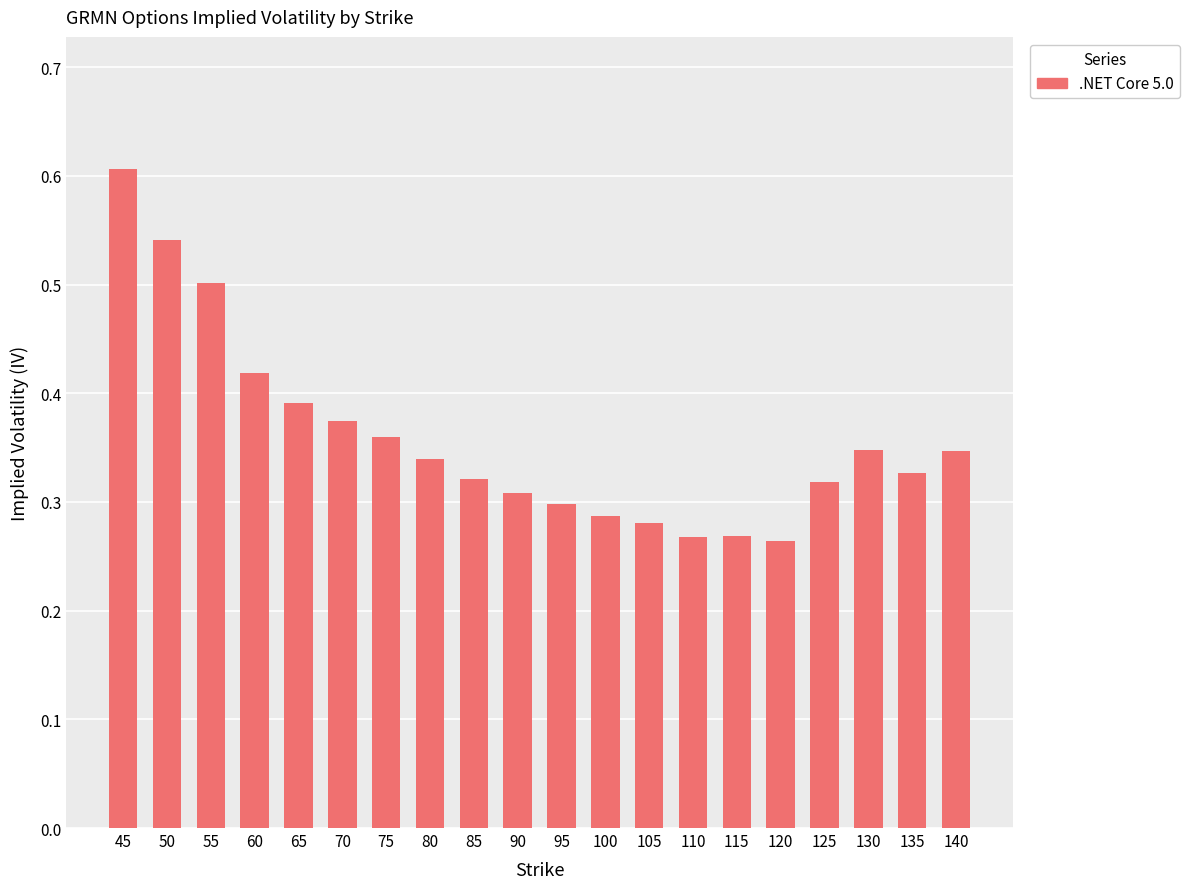

Does the chart contain stacked bars?

No